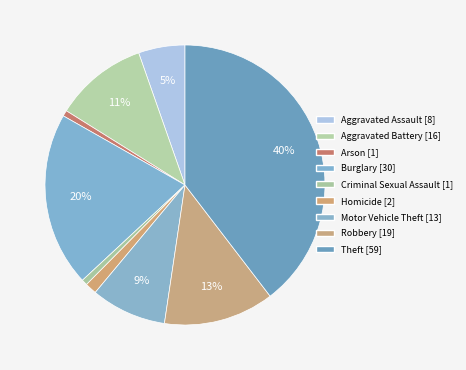

What percentage is the Homicide slice, to the nearest percent?

1%